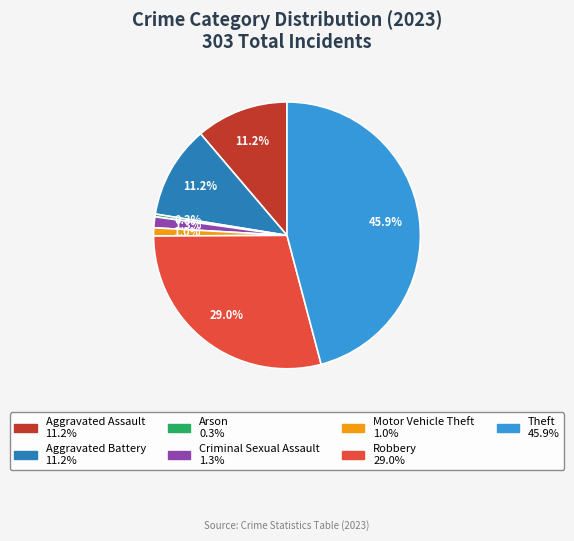

Is Criminal Sexual Assault the majority of the pie?

No